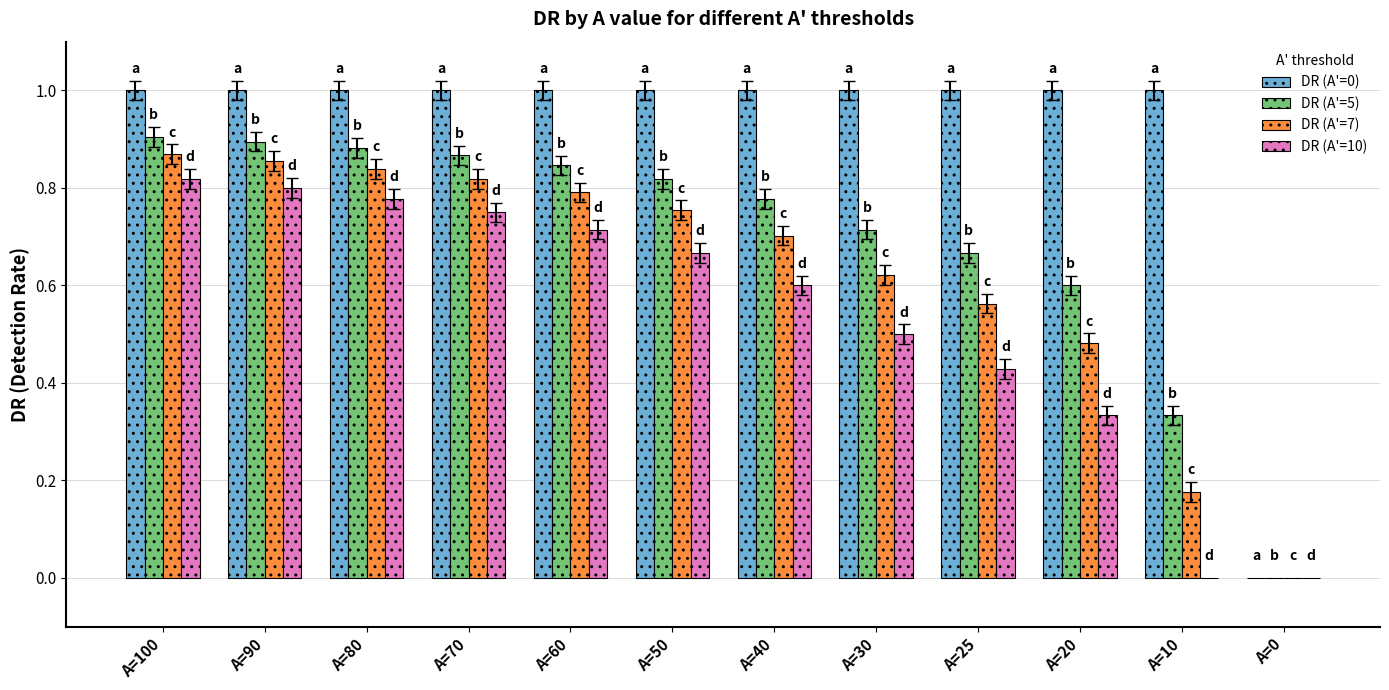

The value of DR (A'=10) at A=40 is 0.6. True or false?

True